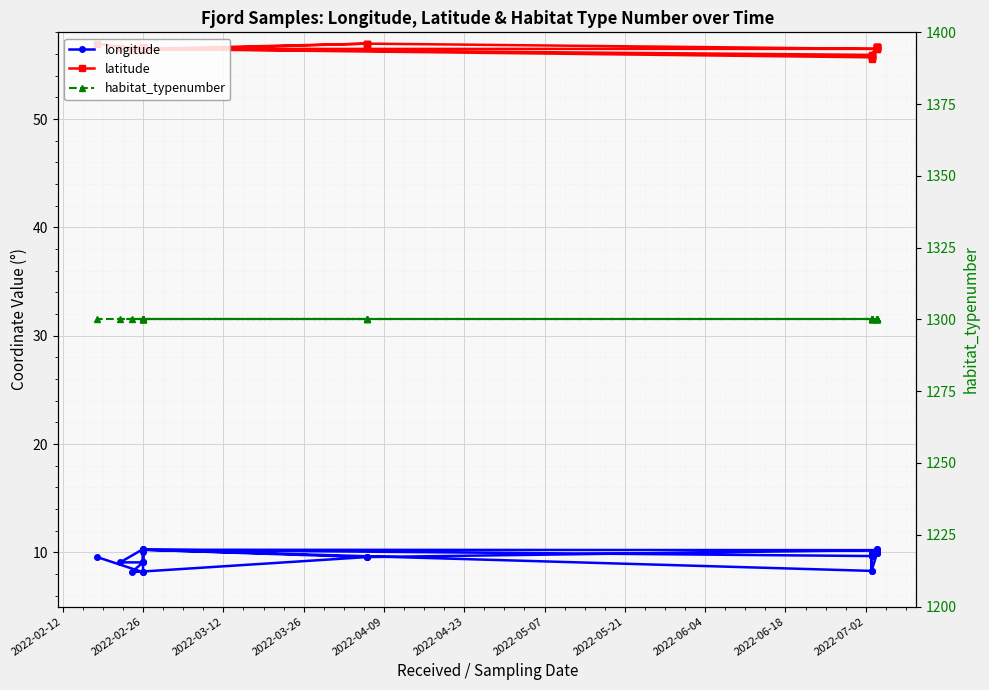

True or false: longitude and habitat_typenumber intersect in this chart.

False